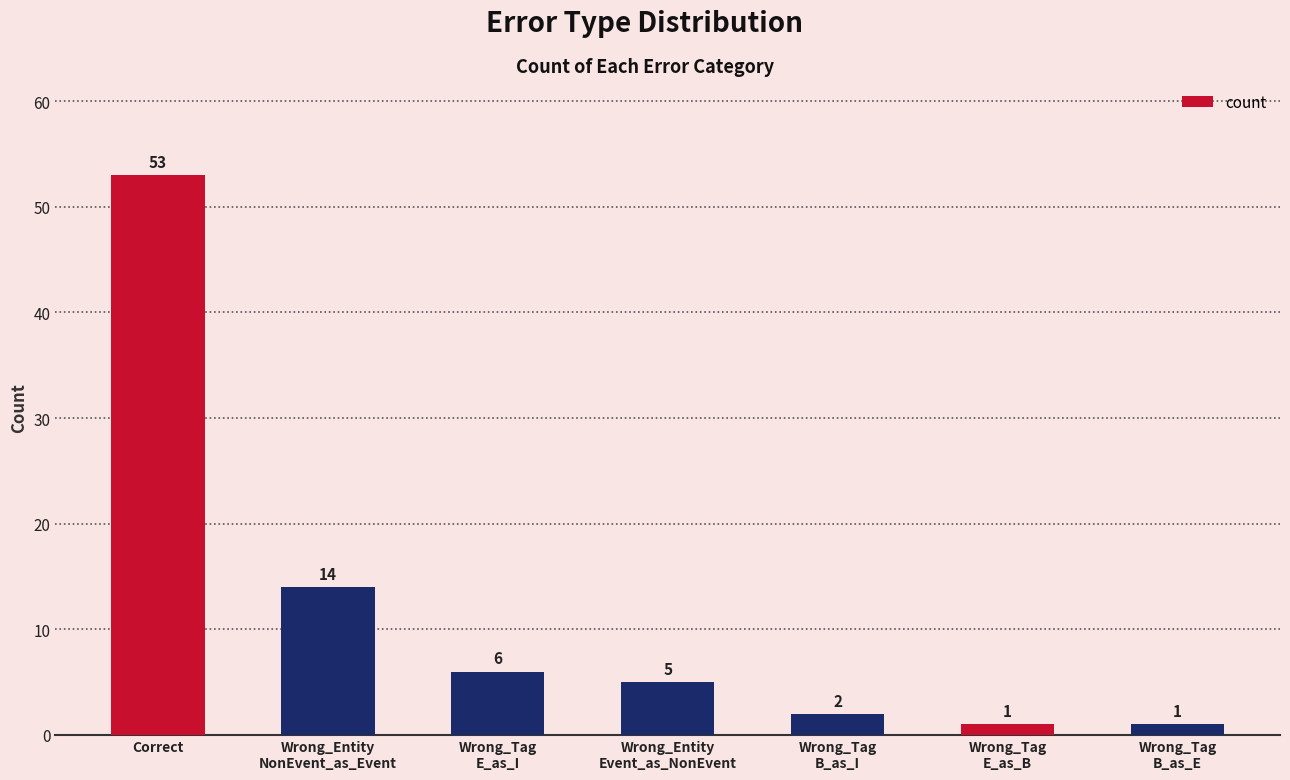

Does the chart contain any negative values?

No